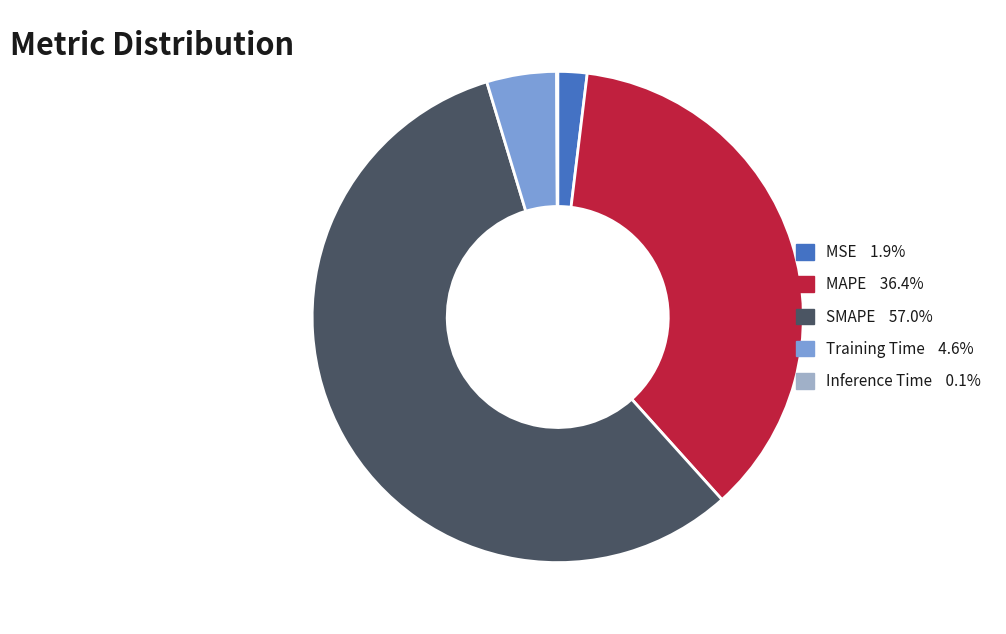

Between MSE and MAPE, which is larger?

MAPE